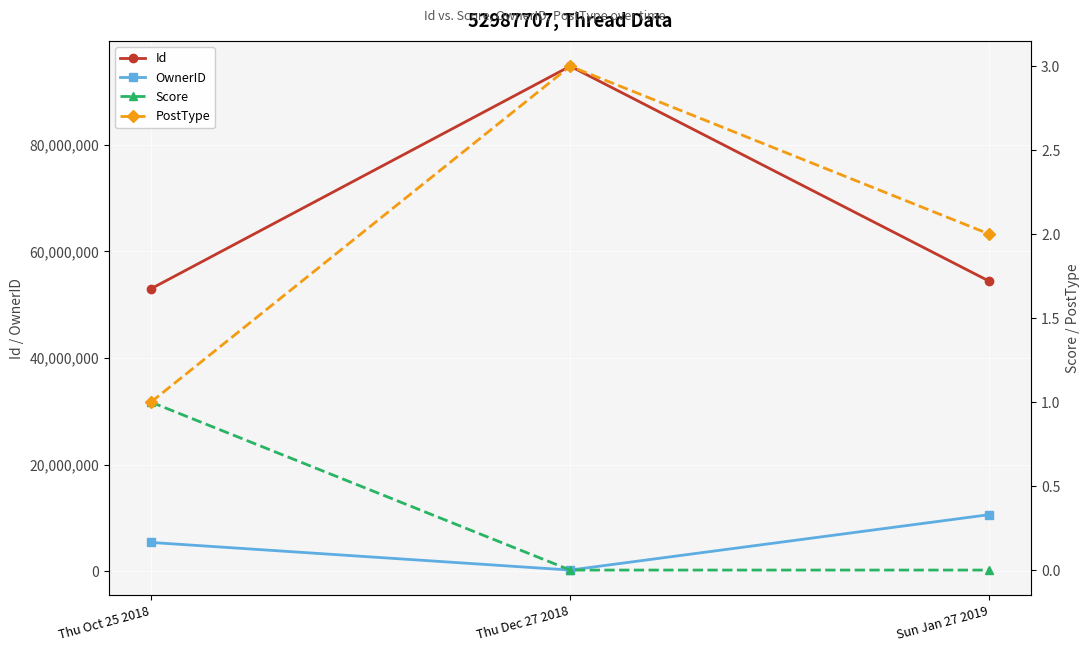

Is the value of OwnerID at Thu Dec 27 2018 greater than the value of Score at Sun Jan 27 2019?

Yes